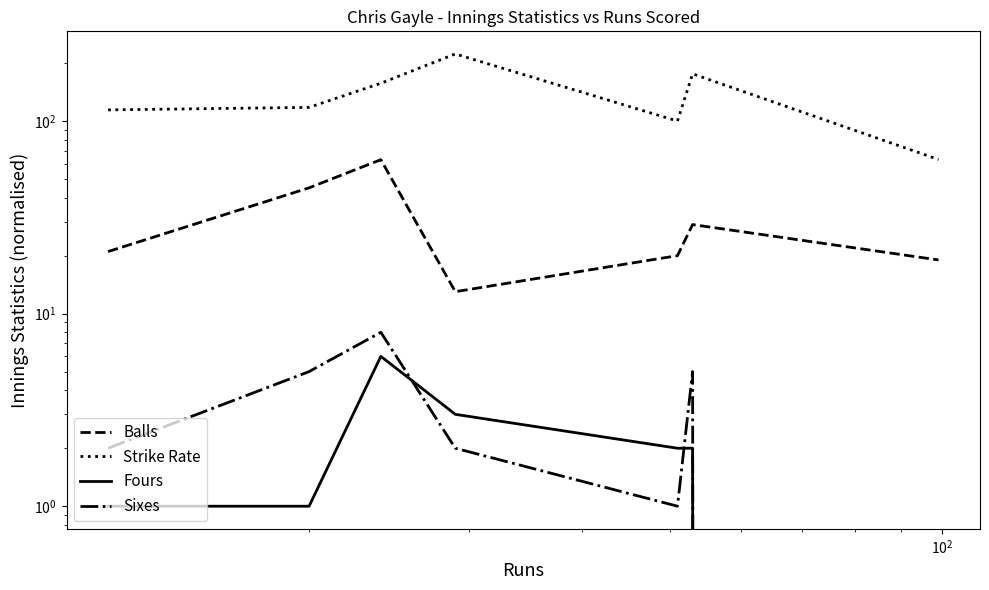

What is the greatest value displayed?

223.1